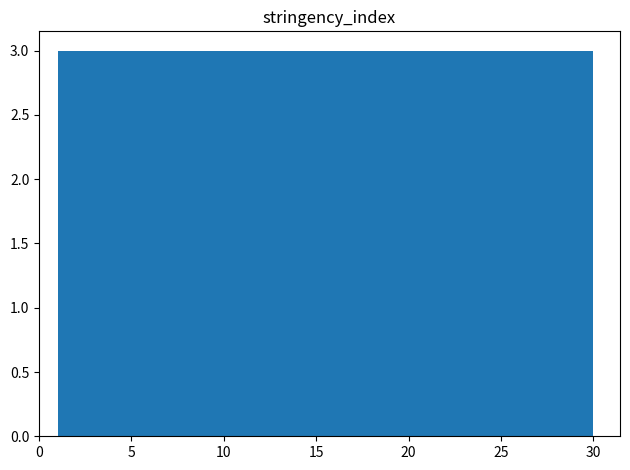

What is the height of the bar covering 21.3 to 24.2 on the x-axis? Neither the bar edges nor the heights are printed on the chart, so give them approximately, as read against the axes.

3